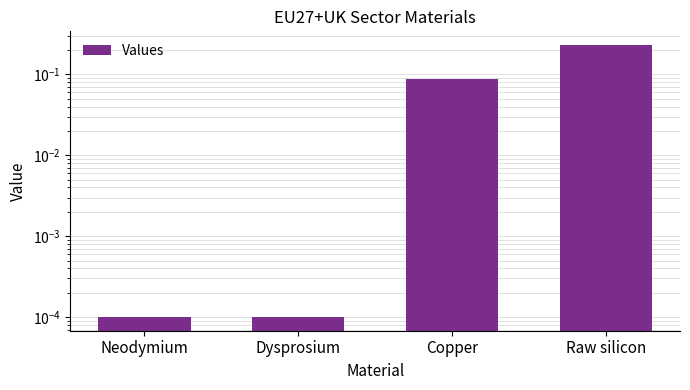

The chart shows a value of 0.1 at Copper. True or false?

False